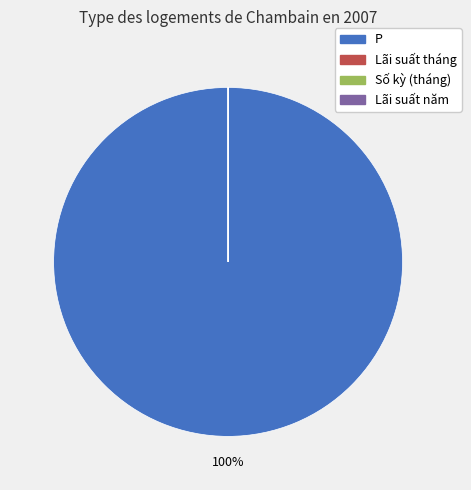

Which category has the biggest portion of the pie?

P